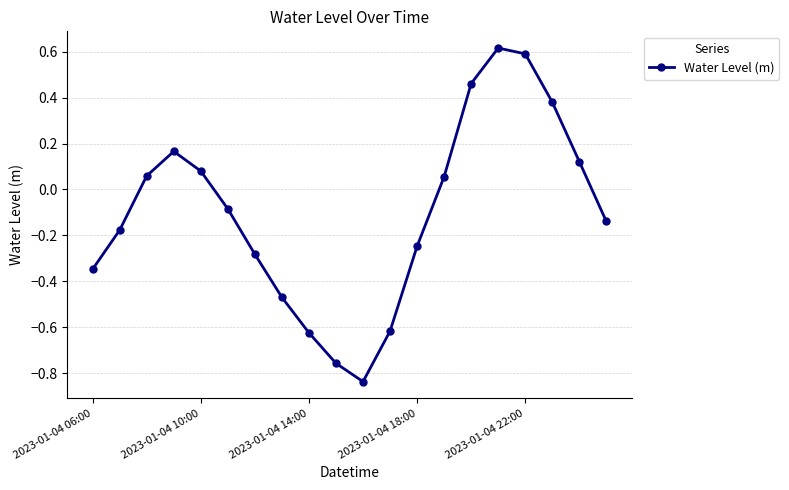

How many points are lower than both their immediate neighbors (excluding endpoints)?

1